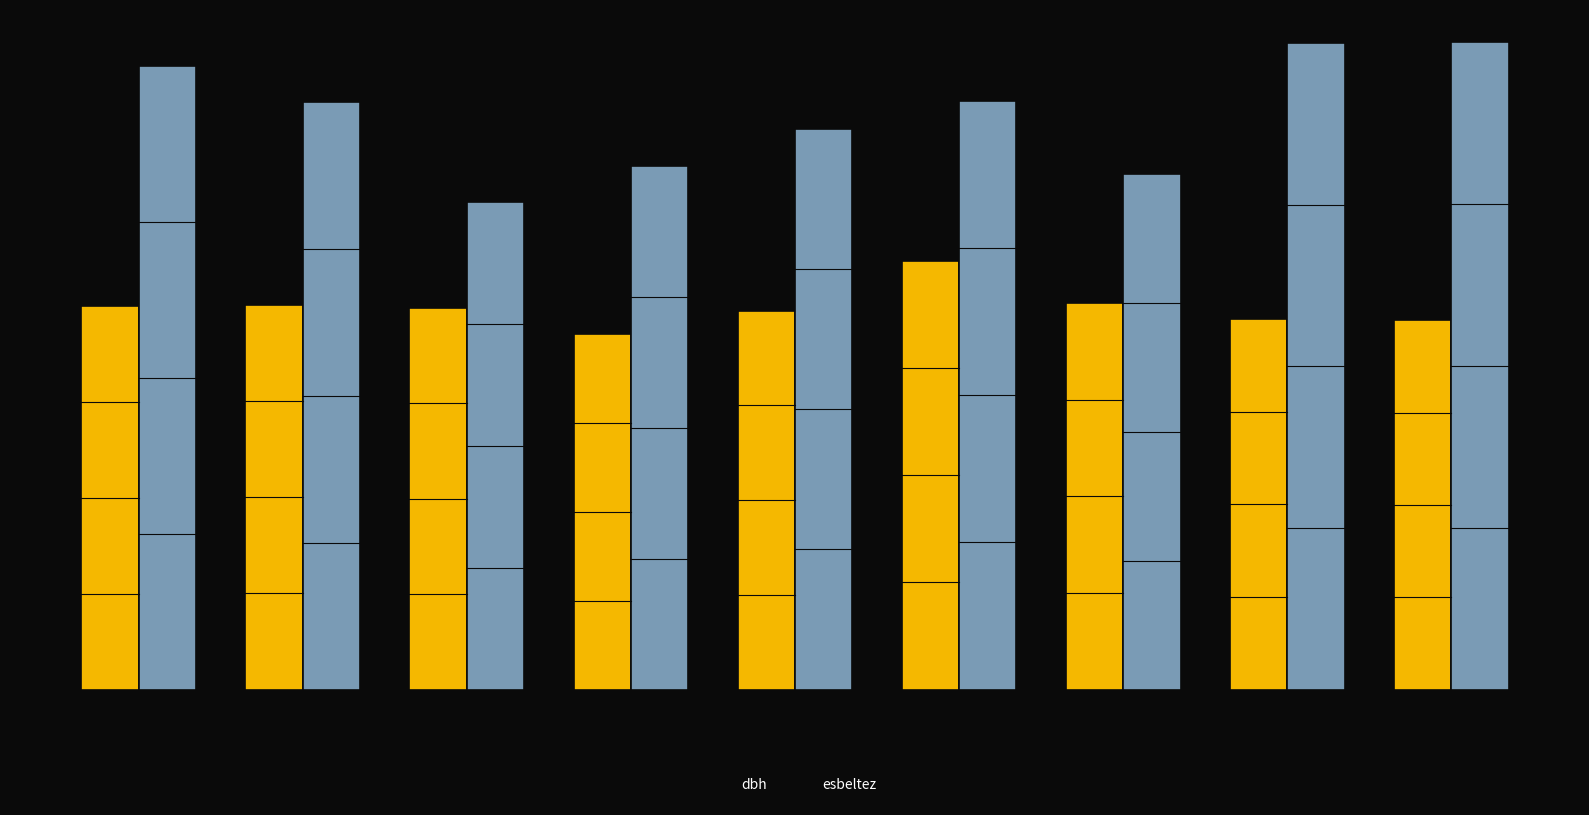

Rank the series by their average value, from lowest to highest.

dbh, esbeltez